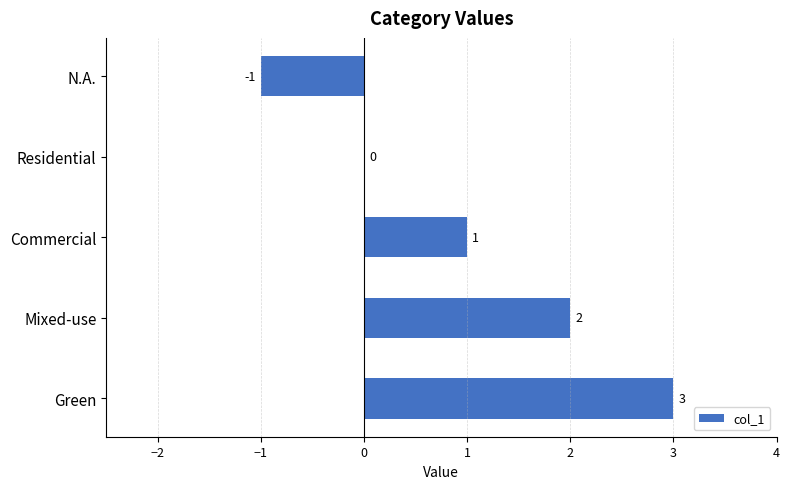

At which label is the value closest to 1?

Commercial